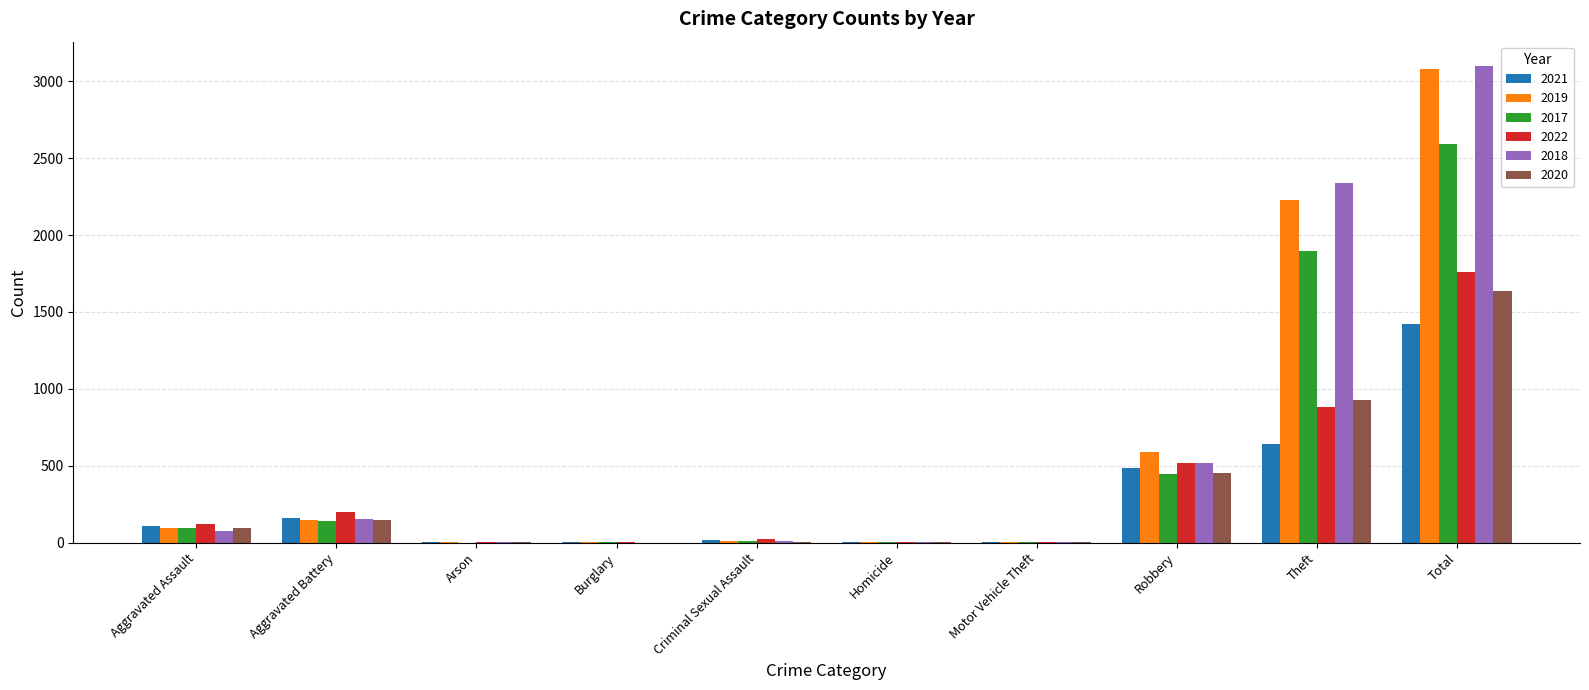

What is the sum of all 2021 values?

2844